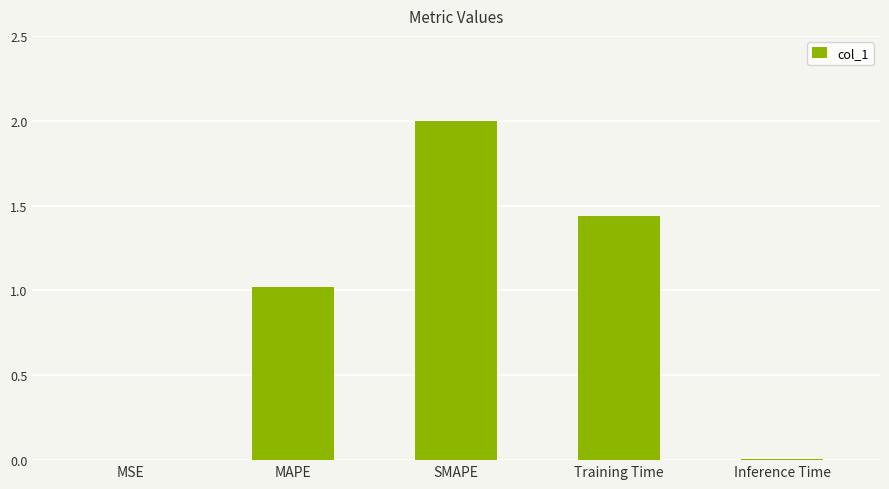

What is the change in value from MAPE to Training Time?

+0.4